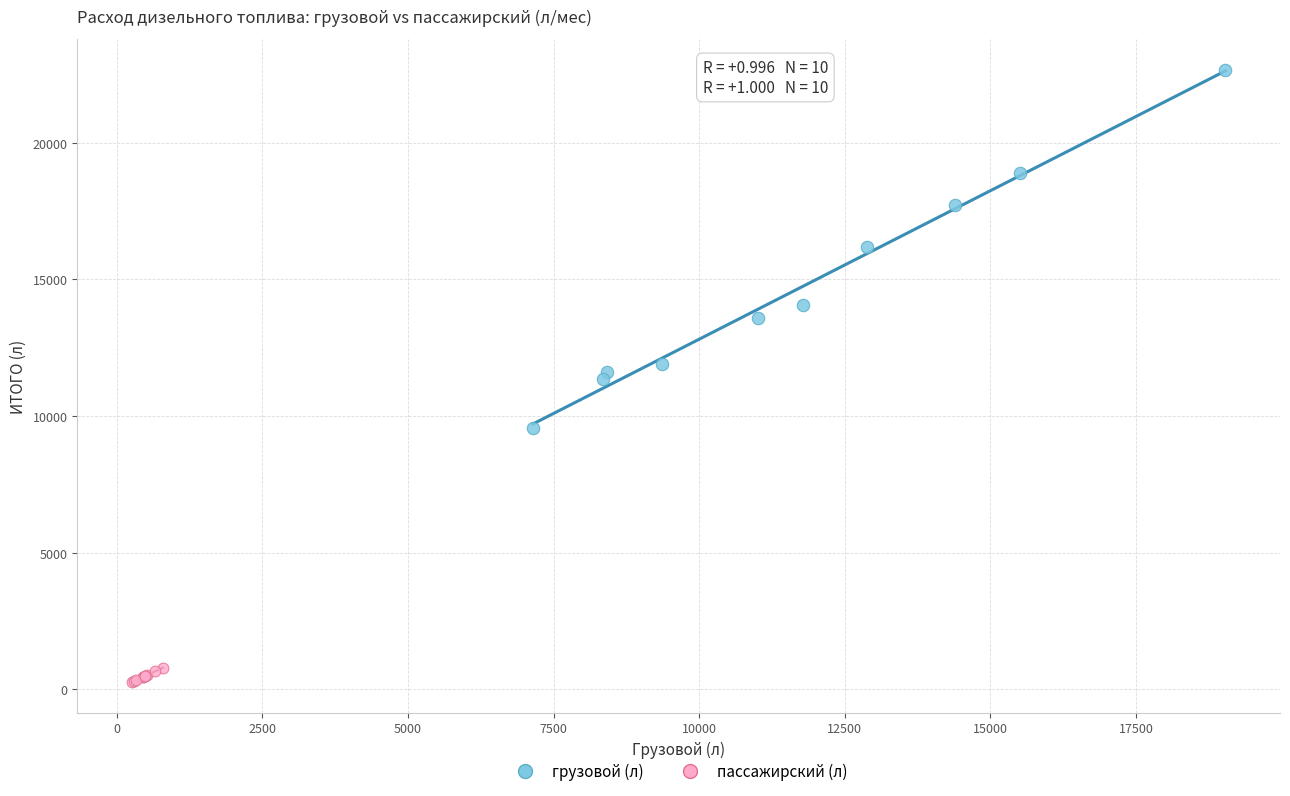

Which series contains the lowest Y value?

пассажирский (л)